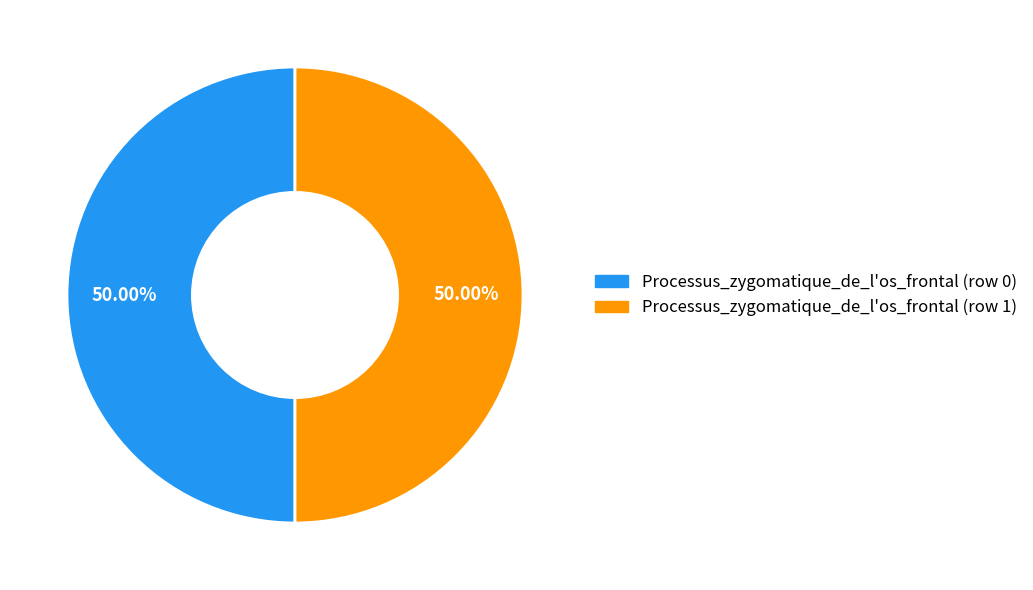

Approximately how many times larger is the value at Processus_zygomatique_de_l'os_frontal (row 1) compared to Processus_zygomatique_de_l'os_frontal (row 0)?

1.0